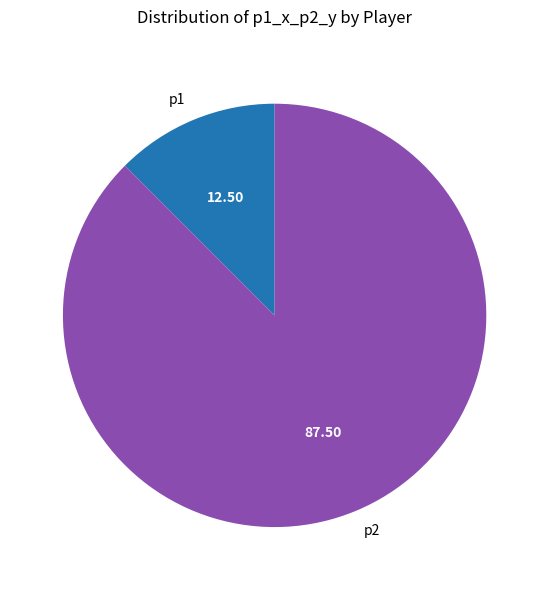

What is the majority slice?

p2